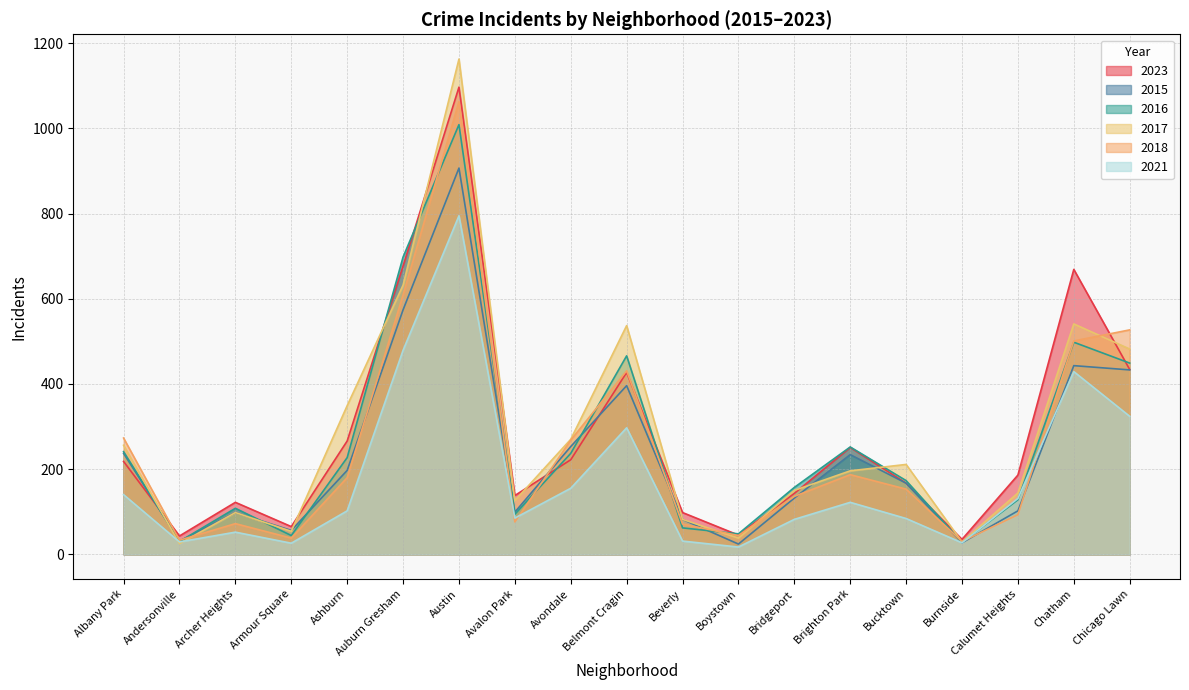

Rank the categories by 2018 value from lowest to highest.

Burnside, Andersonville, Armour Square, Boystown, Beverly, Archer Heights, Avalon Park, Calumet Heights, Bridgeport, Bucktown, Ashburn, Brighton Park, Avondale, Albany Park, Belmont Cragin, Chatham, Chicago Lawn, Auburn Gresham, Austin